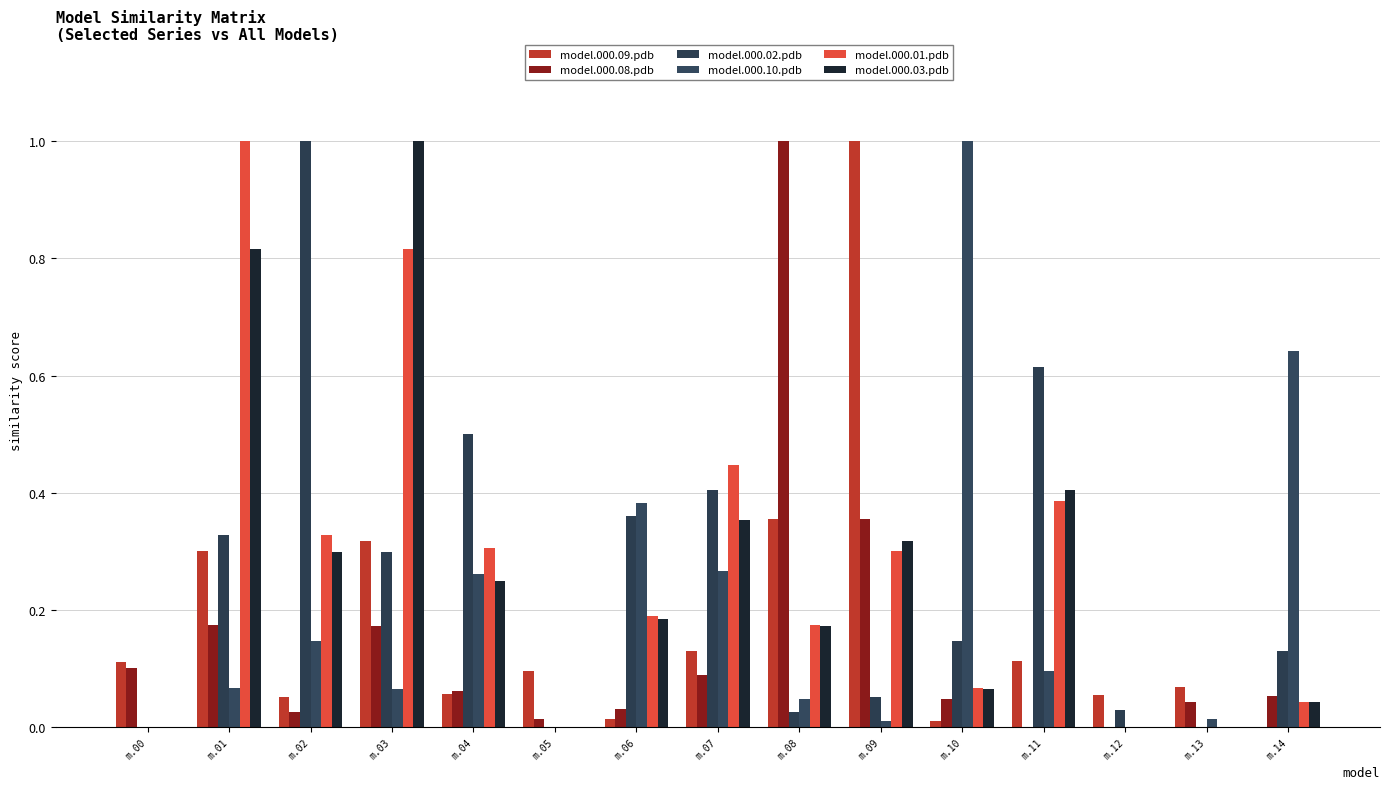

Which has a higher value, m.09 or m.13?

m.09